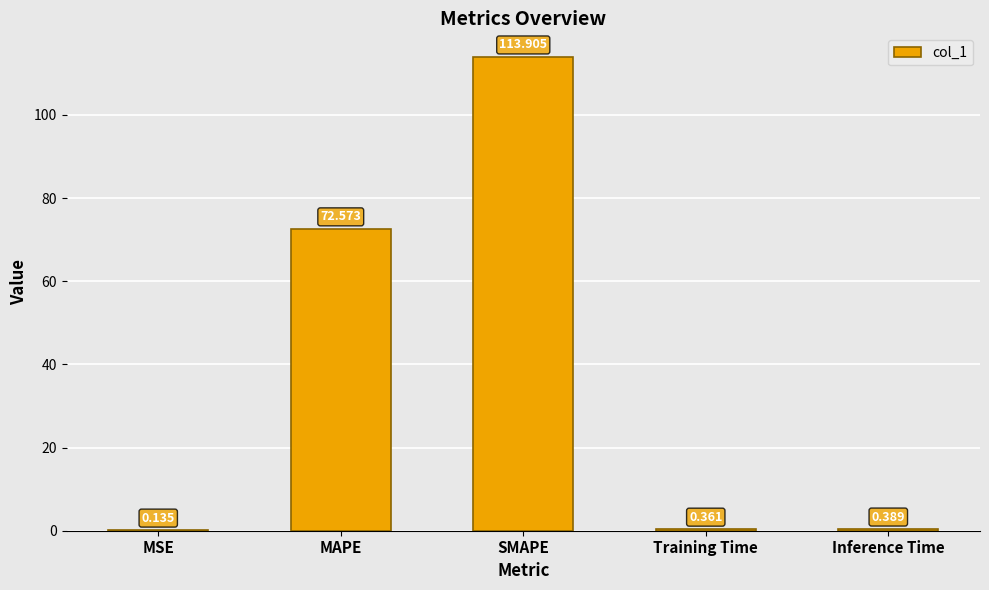

Which category has the highest value across all series?

SMAPE